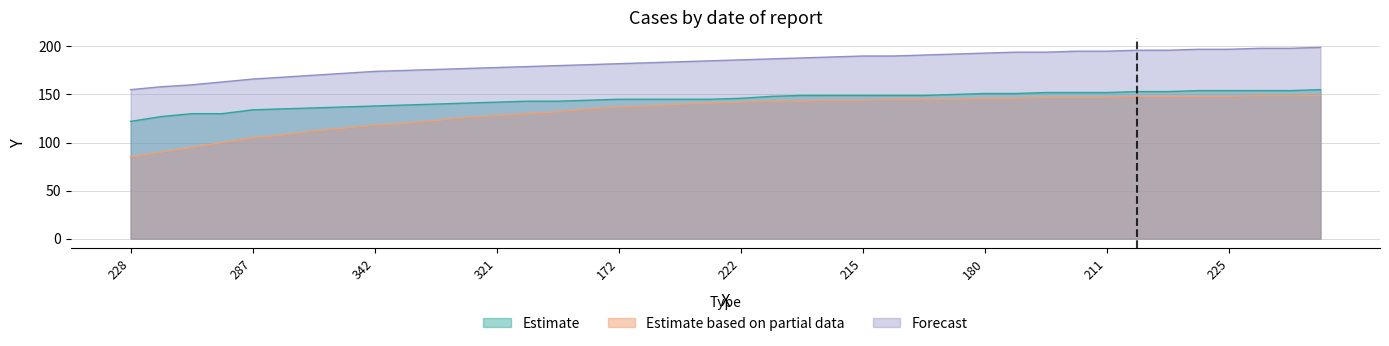

What is the difference between the second highest and minimum values in the Forecast series?

43